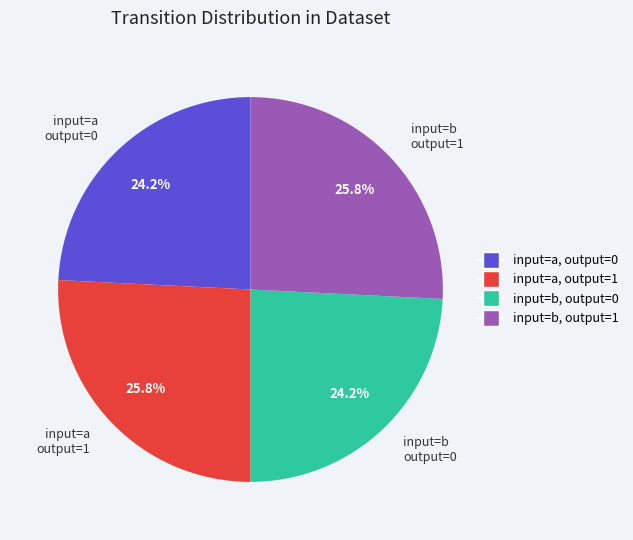

To the nearest percent, what is the difference between the largest and smallest slice percentages?

2%